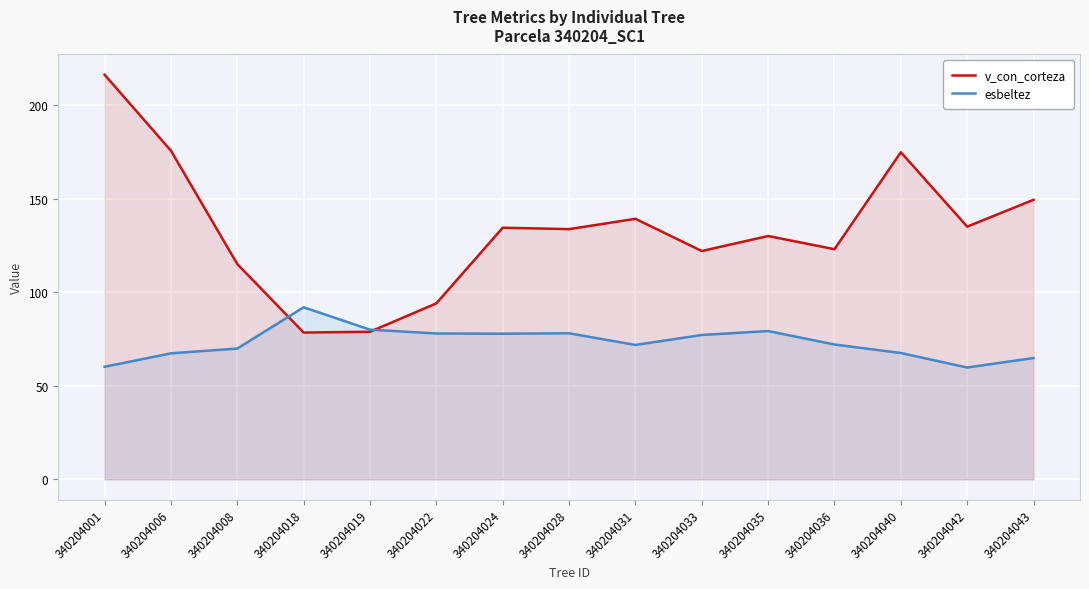

Which label corresponds to the largest value in the chart?

340204001